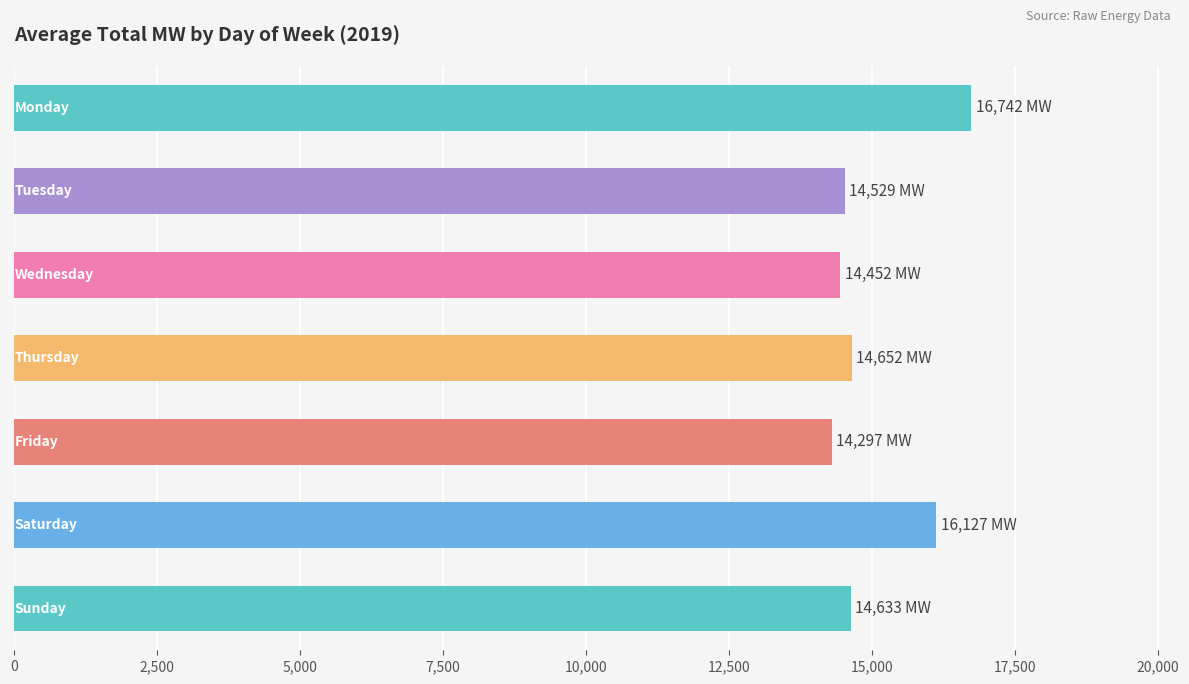

What is the value of the 3rd bar from the top?

14452